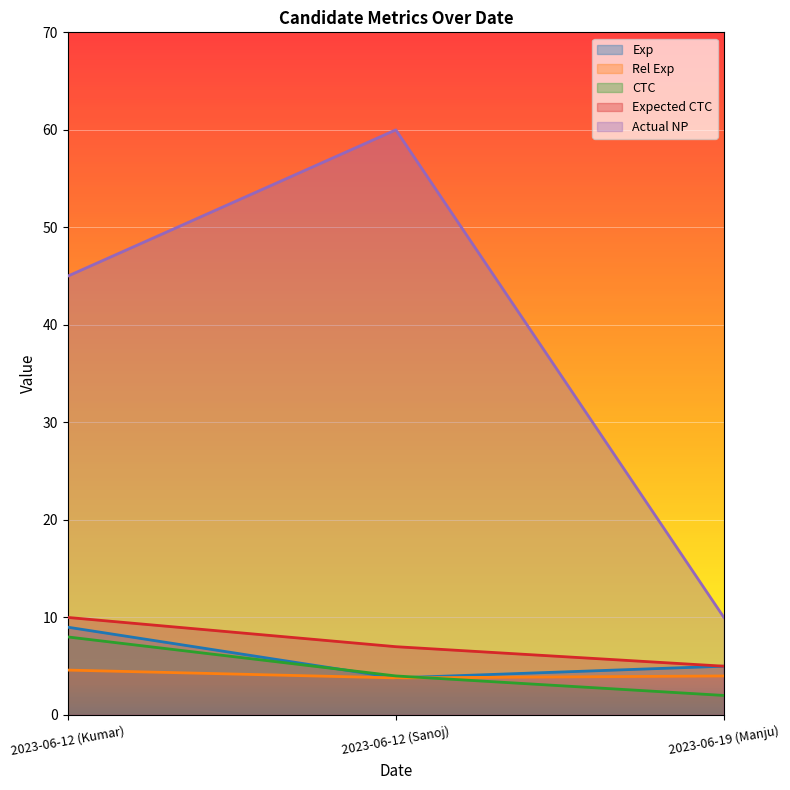

Count the number of categories in the chart.

3